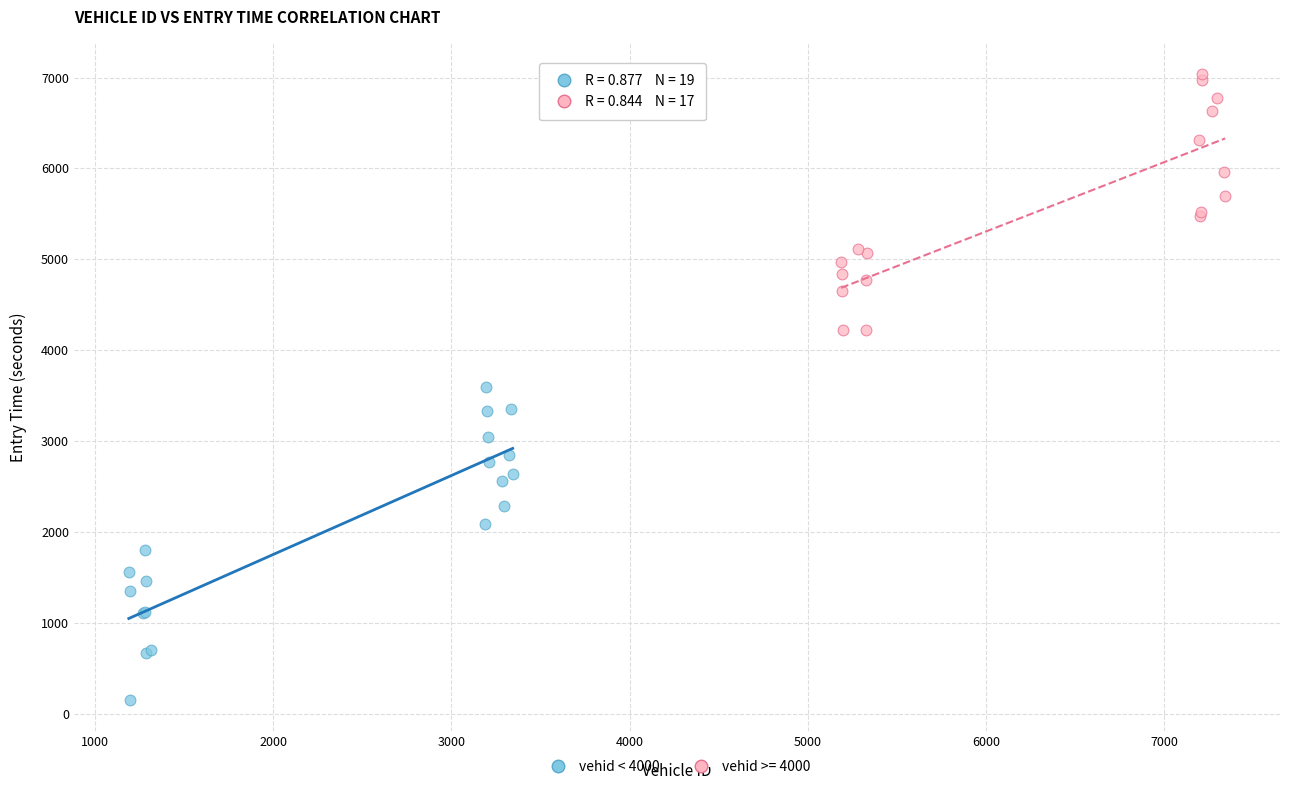

Which series has the widest spread of Y values?

vehid < 4000